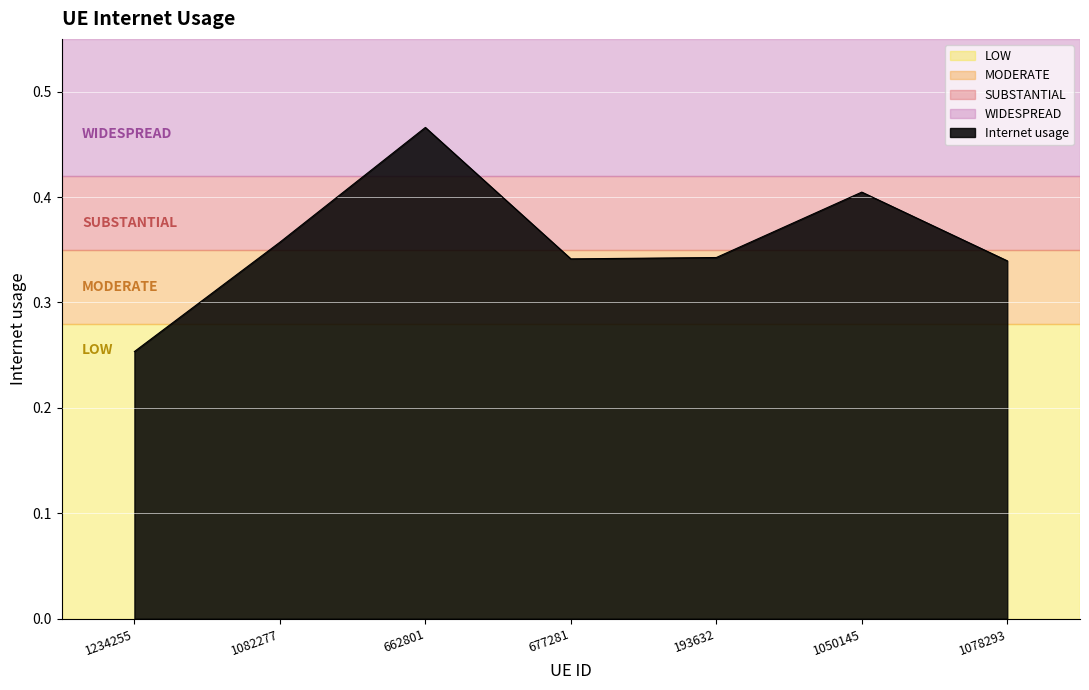

What is the sum of all values?

2.5